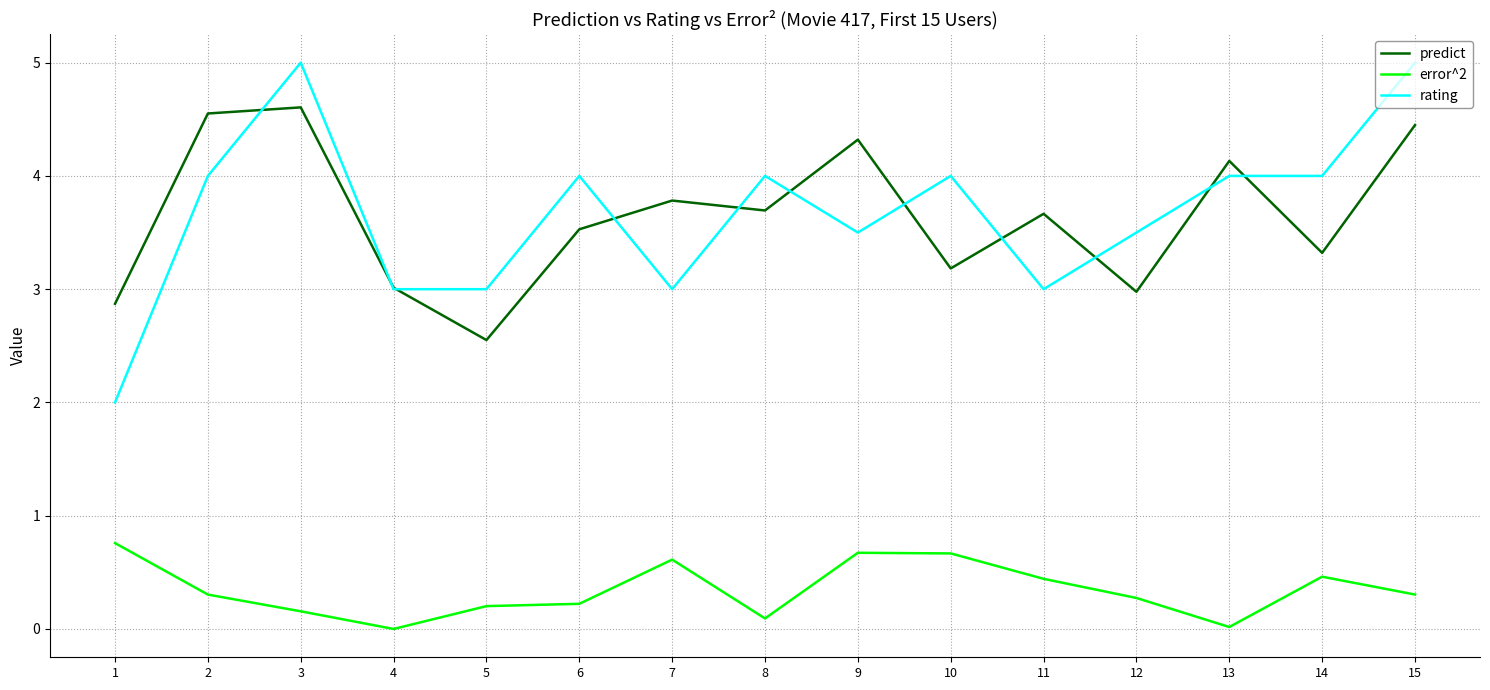

Between 13 and 15, which series saw the biggest shift?

rating